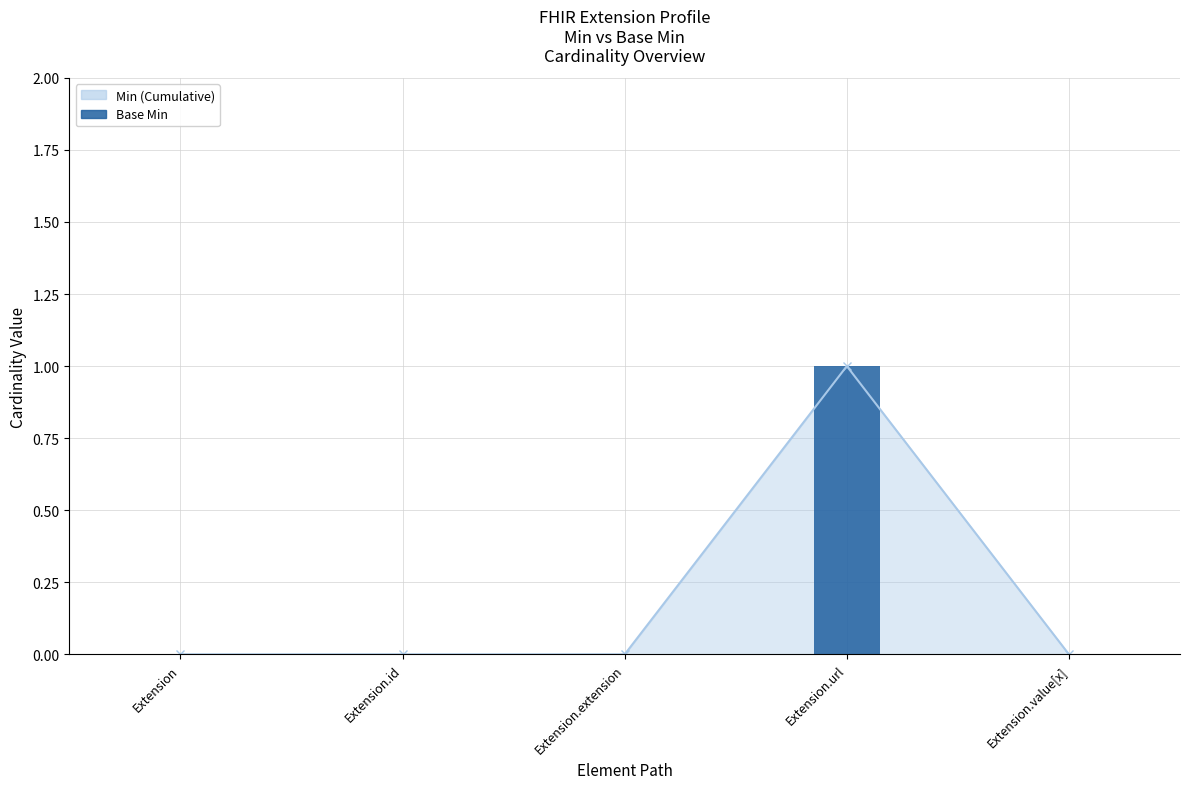

What position from the right is Extension.url?

2